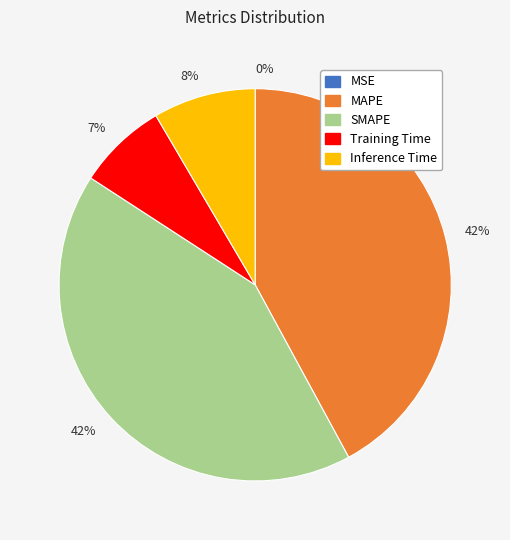

To the nearest percent, what is the average slice percentage?

20%